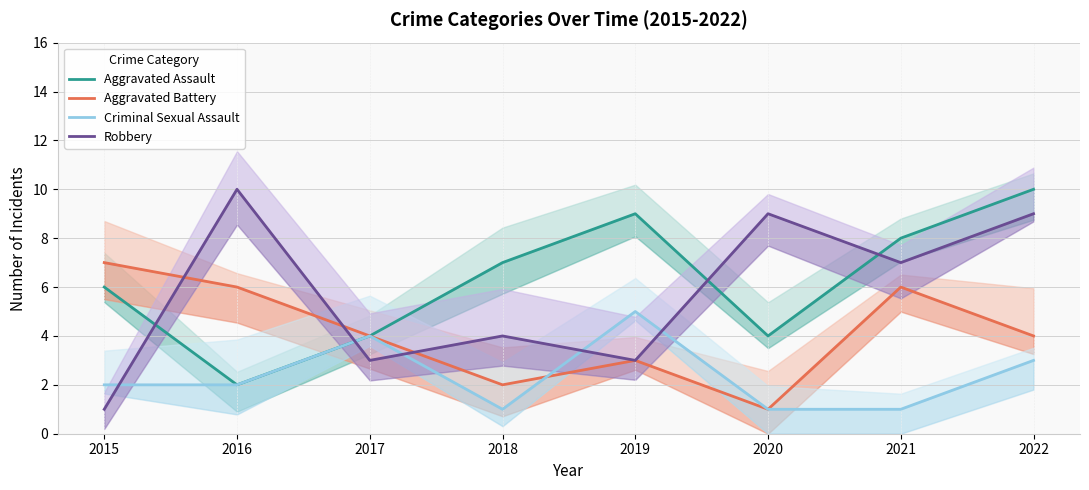

True or false: Aggravated Assault has a value of 8 at 2021.

True